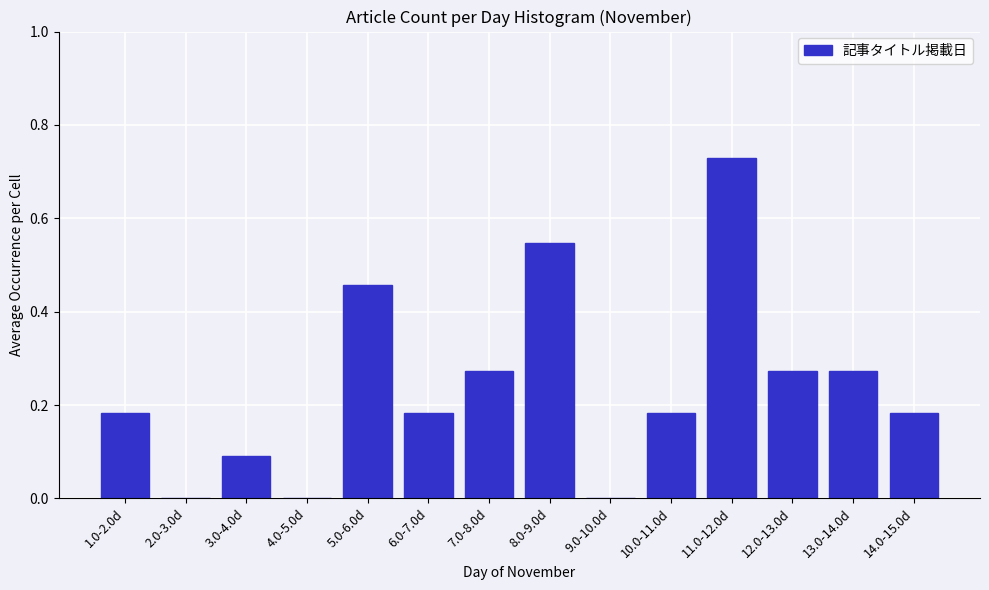

At which category does the chart reach its peak across all series?

11.0-12.0d